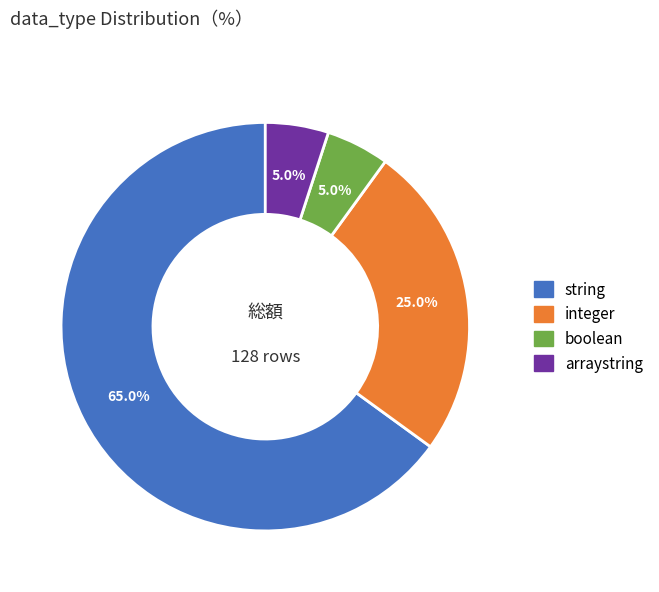

Which category has the biggest portion of the pie?

string